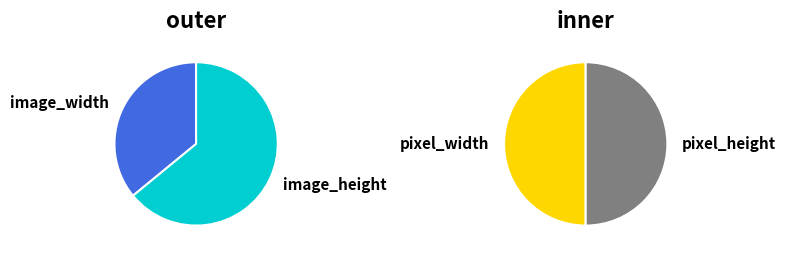

What percentage do image_height and pixel_width together represent?

58.7%